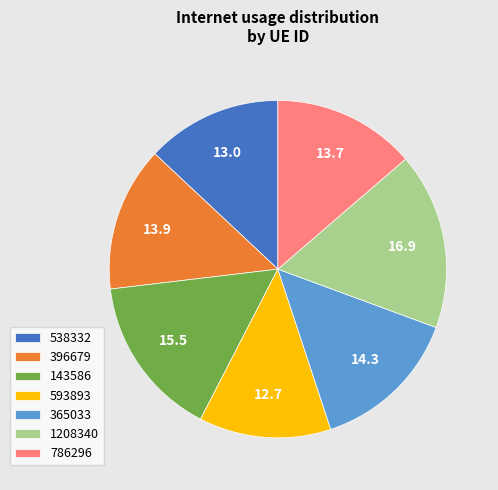

Is the sum of 143586 and 786296 greater than half?

No